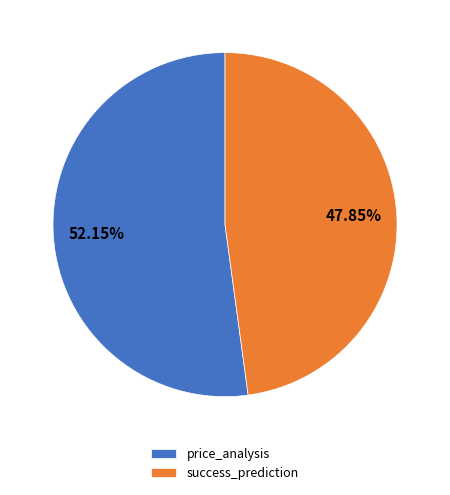

To the nearest percent, what is the difference between the success_prediction and price_analysis slice percentages?

4%